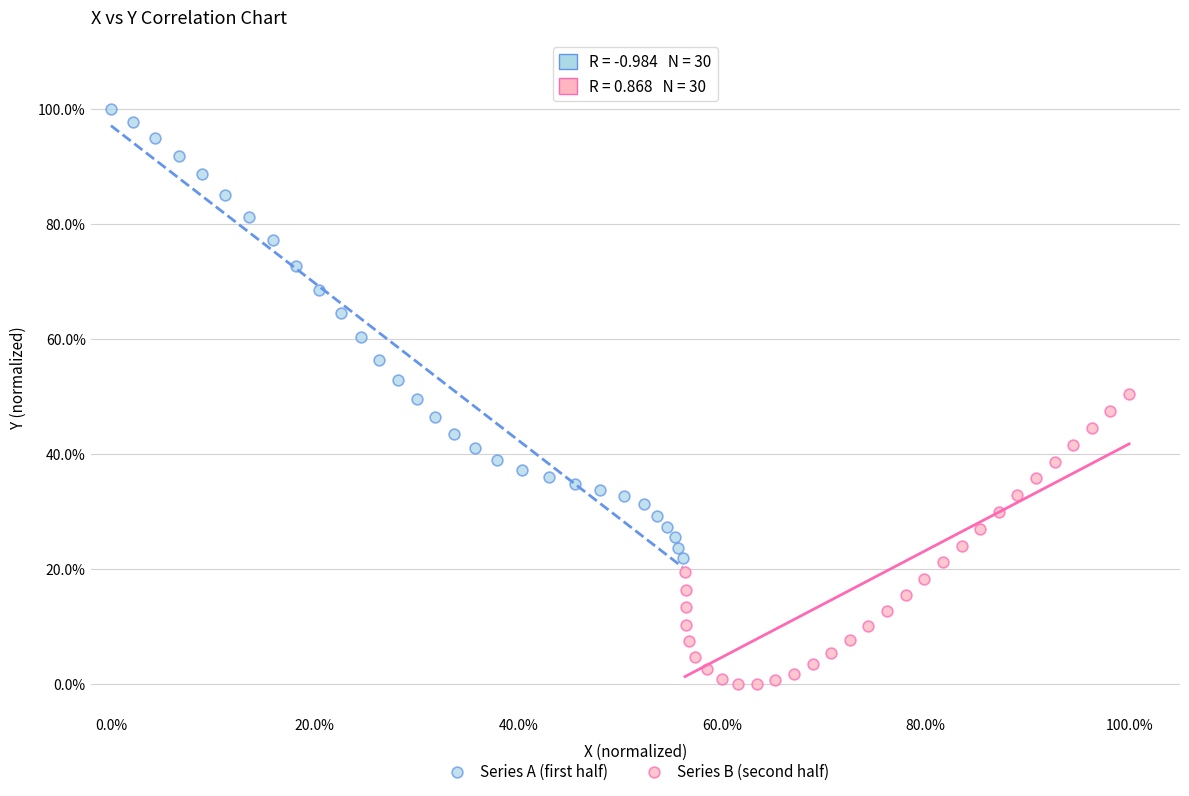

Which series contains the lowest Y value?

Series B (second half)